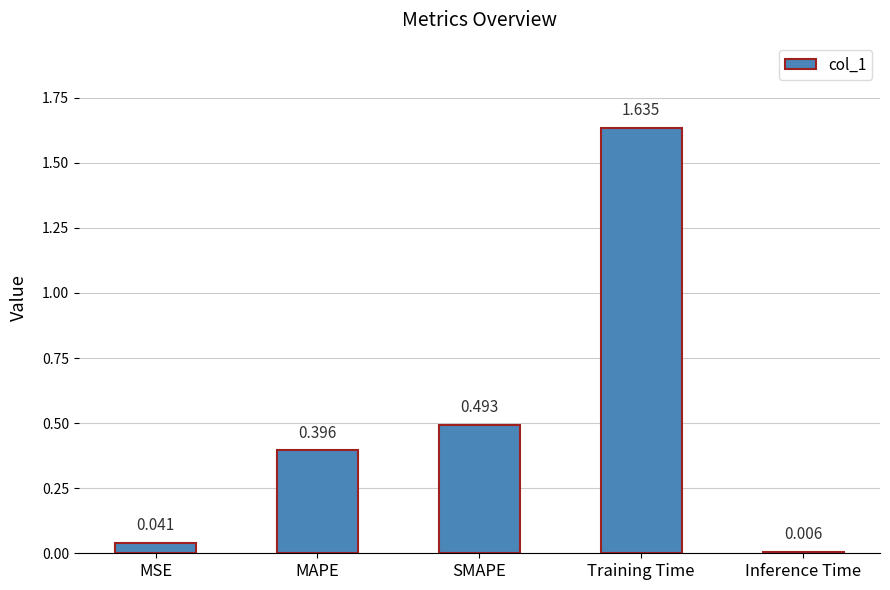

What is the label of the 2nd bar from the left?

MAPE